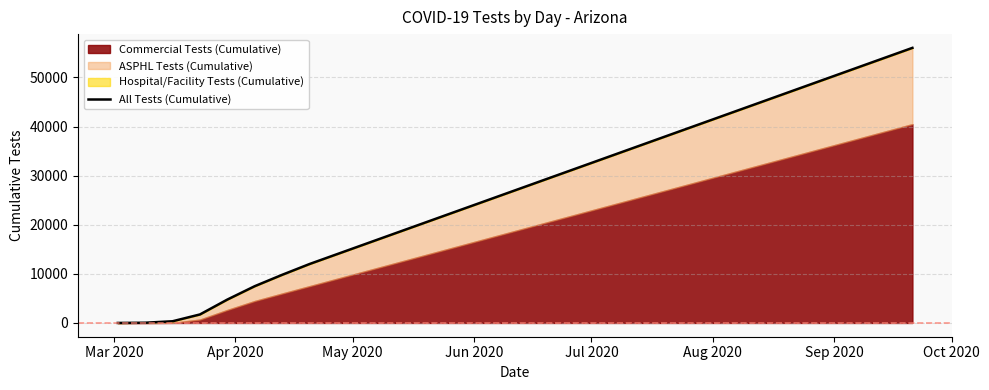

What is the minimum value shown in the chart?

4